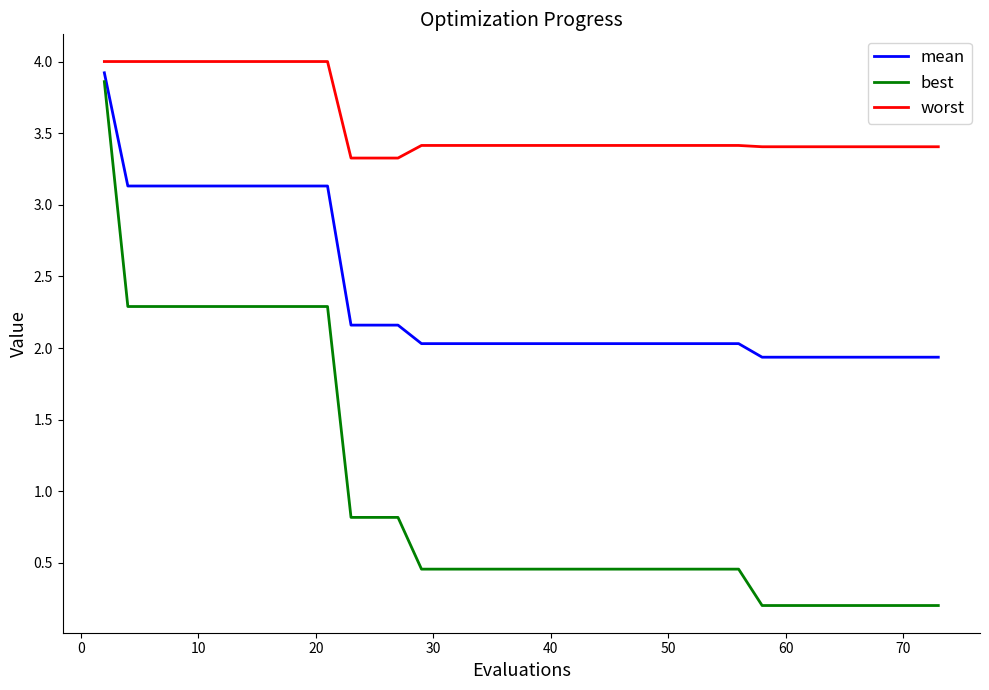

What is the difference between the maximum and minimum values in the best series?

3.7